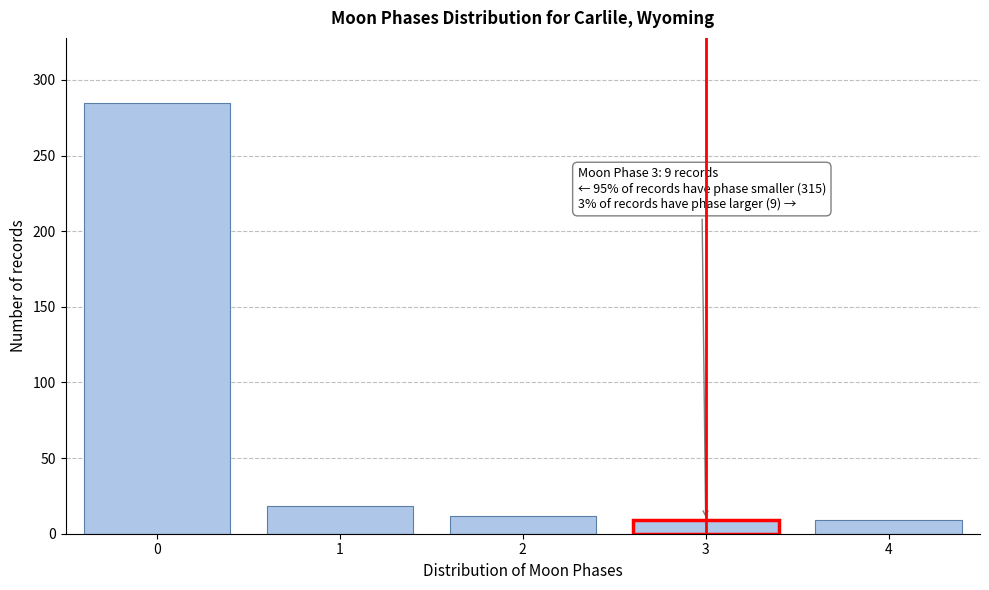

Reading left to right, list all the values displayed in this chart.

0=285	1=18	2=12	3=9	4=9